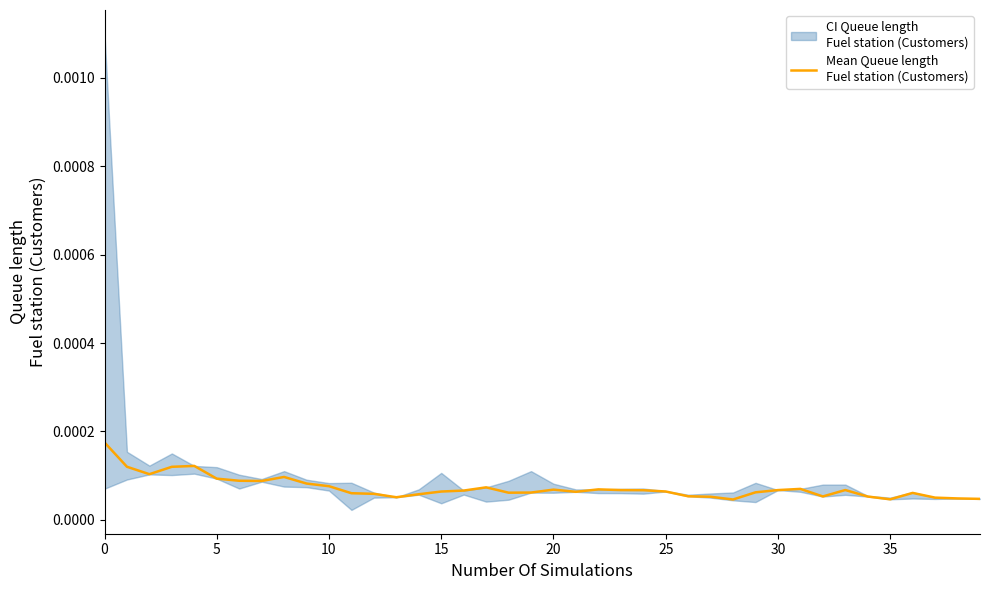

The chart shows a value of 0.0 at 18. True or false?

True